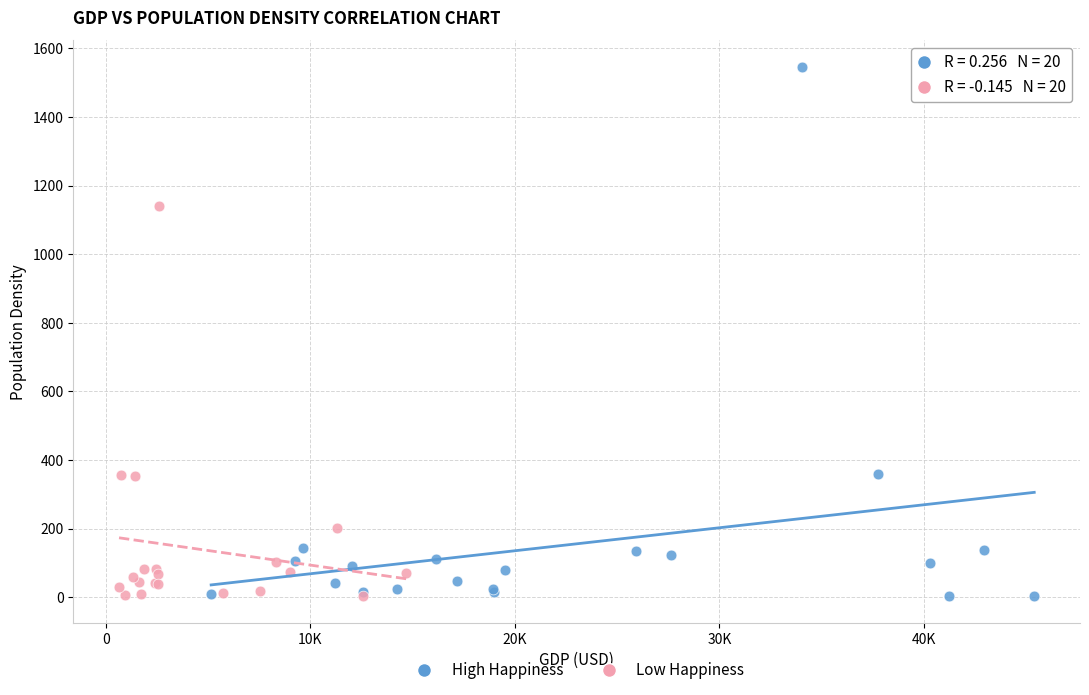

Which series has the largest Y range (max minus min)?

High Happiness